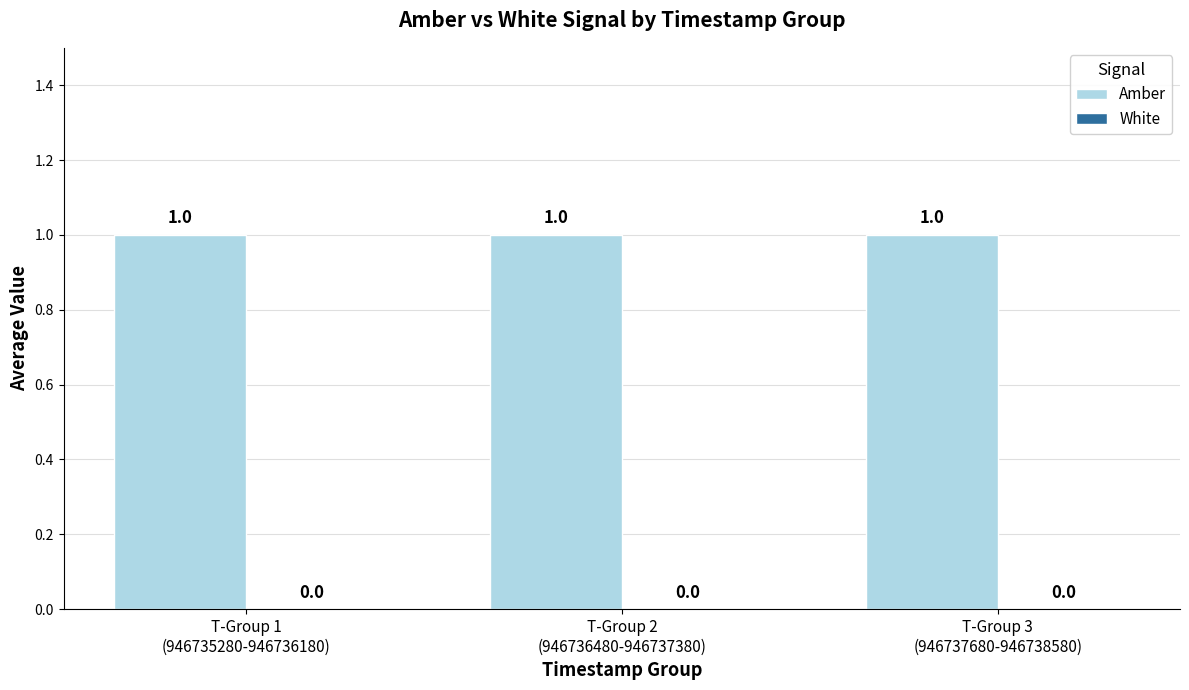

At T-Group 2
(946736480-946737380), list the series in order from largest to smallest.

Amber, White